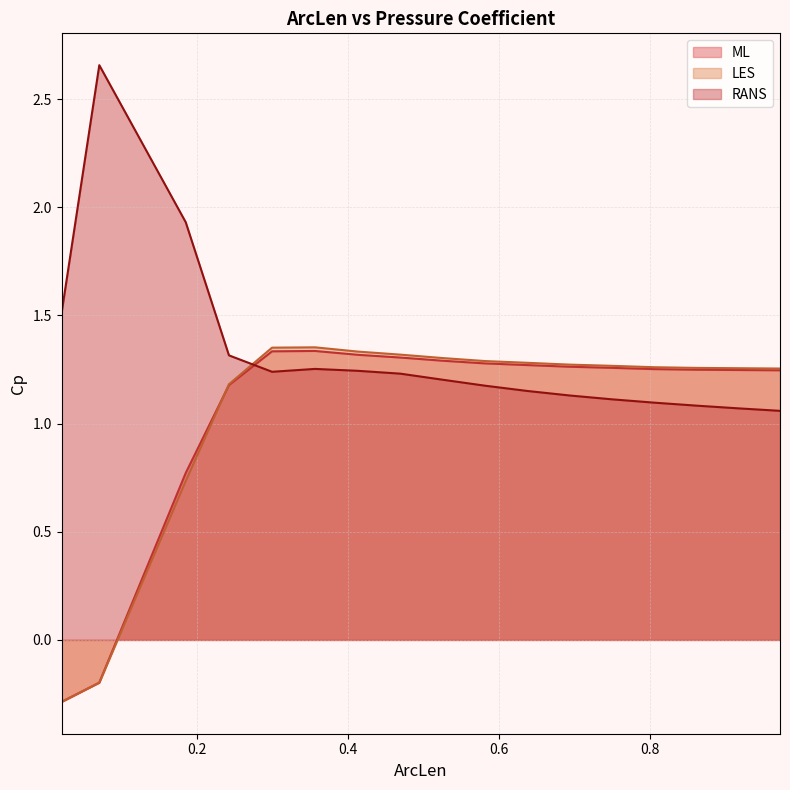

Reading left to right, extract all data points from this chart.

ML: -0.3	-0.2	0.8	1.2	1.3	1.3	1.3	1.3	1.3	1.3	1.3	1.3	1.3	1.3	1.2	1.2	1.2
LES: -0.3	-0.2	0.7	1.2	1.4	1.4	1.3	1.3	1.3	1.3	1.3	1.3	1.3	1.3	1.3	1.3	1.3
RANS: 1.5	2.7	1.9	1.3	1.2	1.3	1.2	1.2	1.2	1.2	1.2	1.1	1.1	1.1	1.1	1.1	1.1